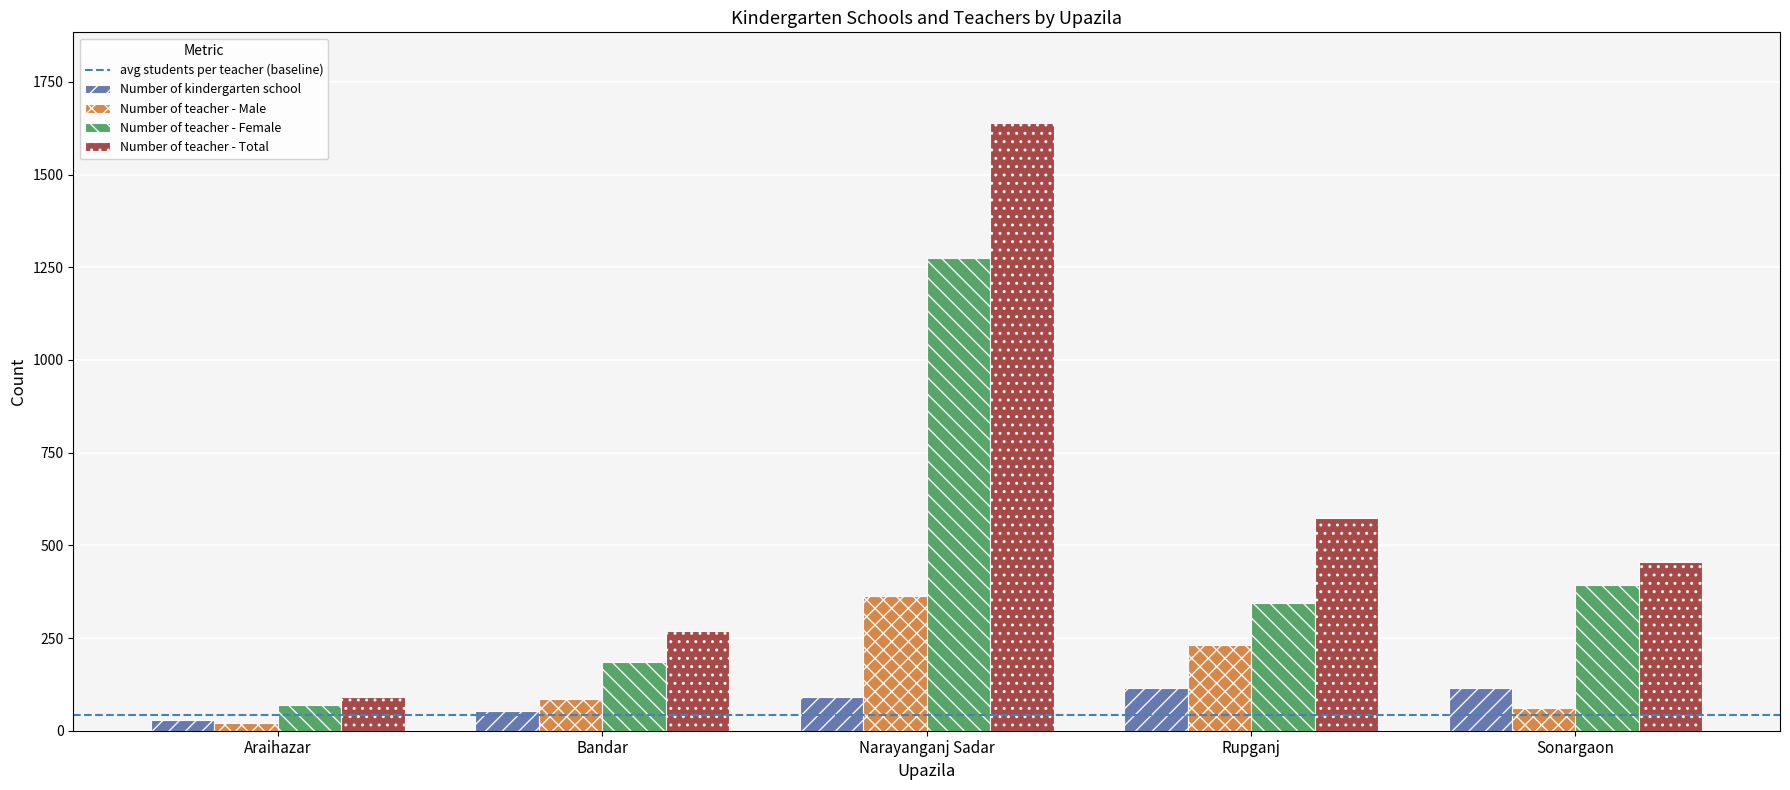

Rank the series at Rupganj from highest to lowest value.

Number of teacher - Total, Number of teacher - Female, Number of teacher - Male, Number of kindergarten school